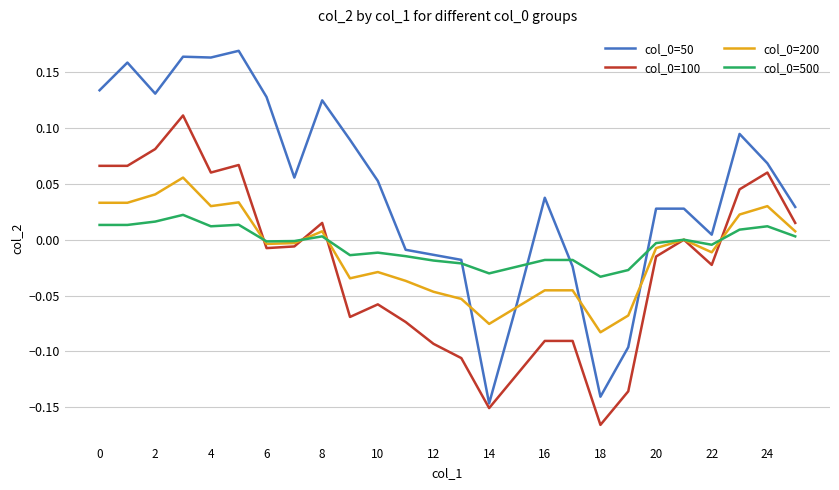

True or false: col_0=500 and col_0=100 cross at least once.

True